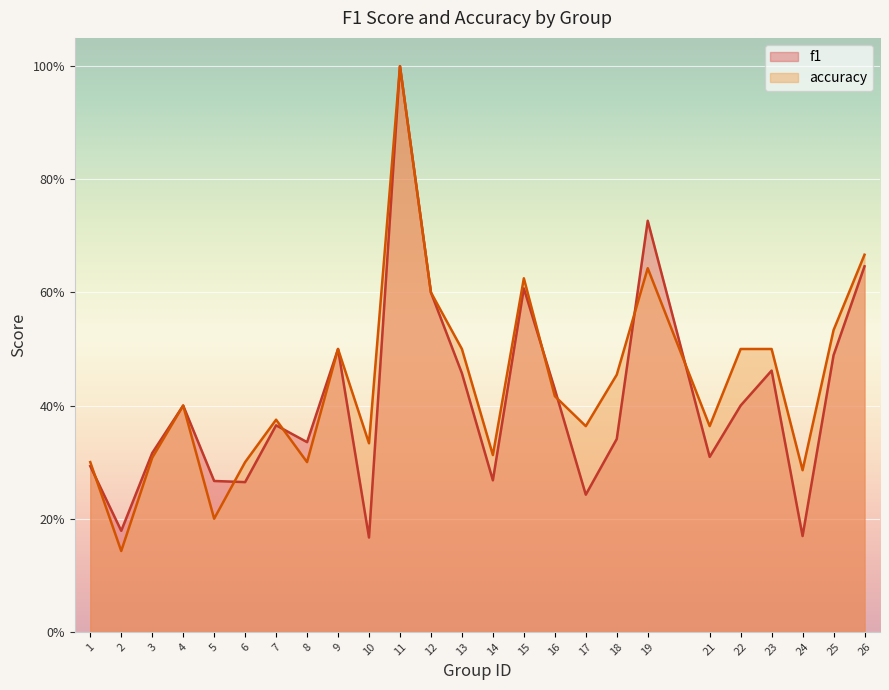

Count the f1 values in the range 0 to 1.

25